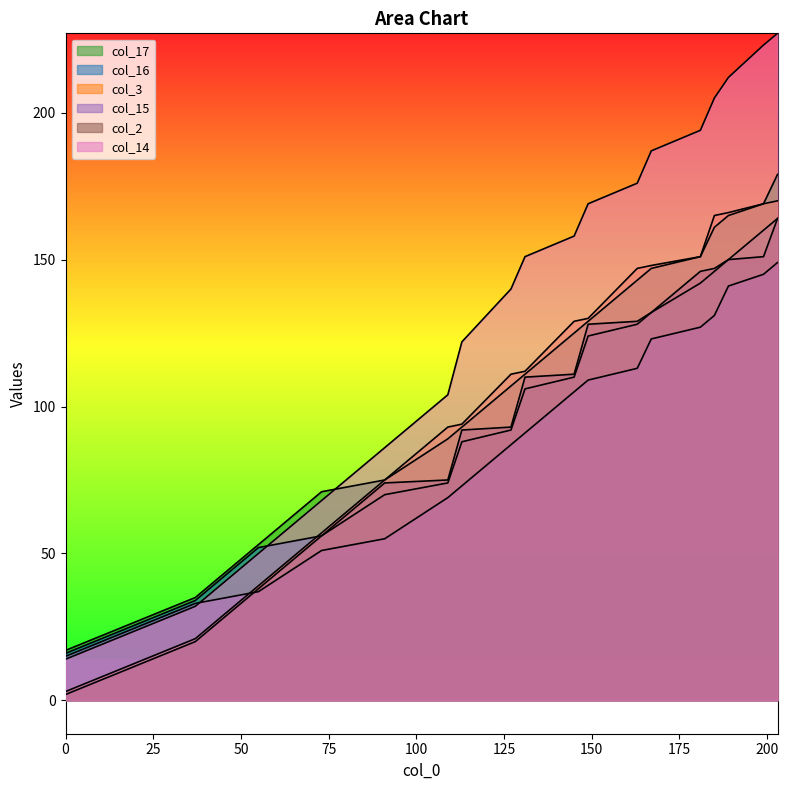

Does the chart have visible grid lines?

No